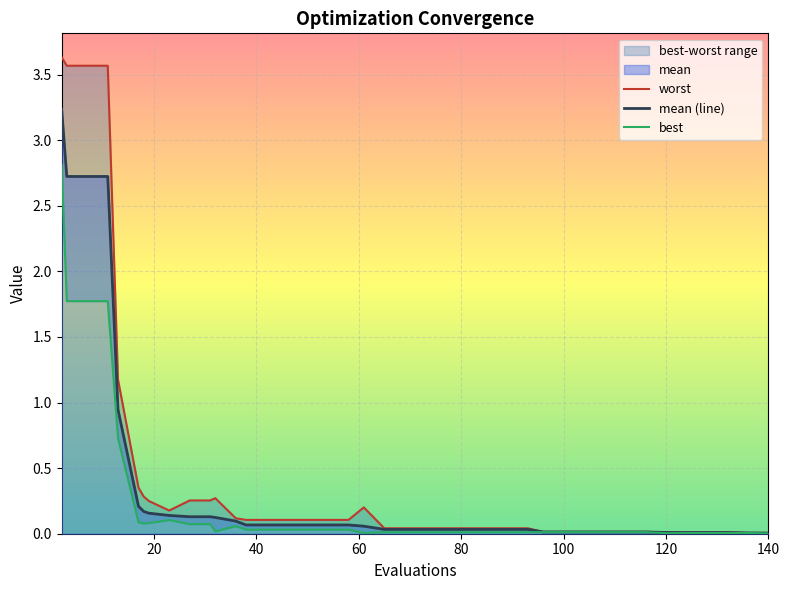

True or false: worst and mean cross at least once.

False